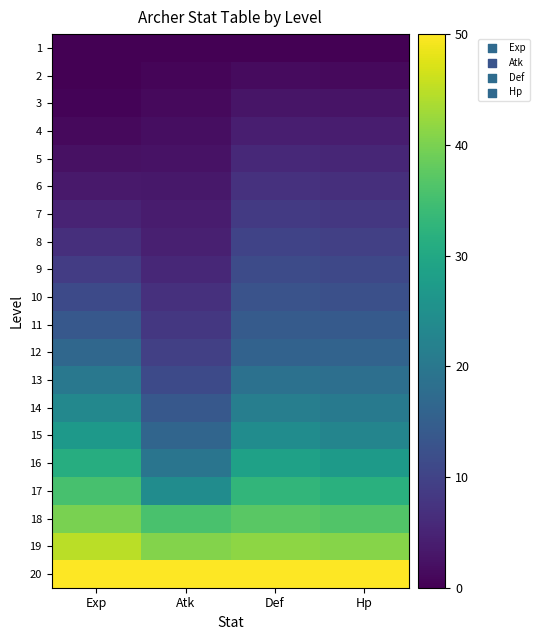

What is the difference between the highest and lowest values at Atk?

50.0